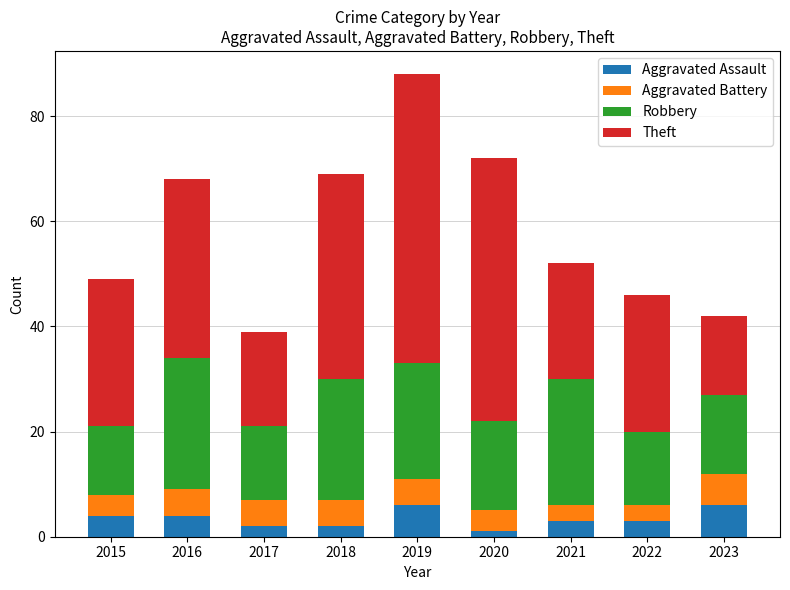

What is the maximum value for Aggravated Assault?

6